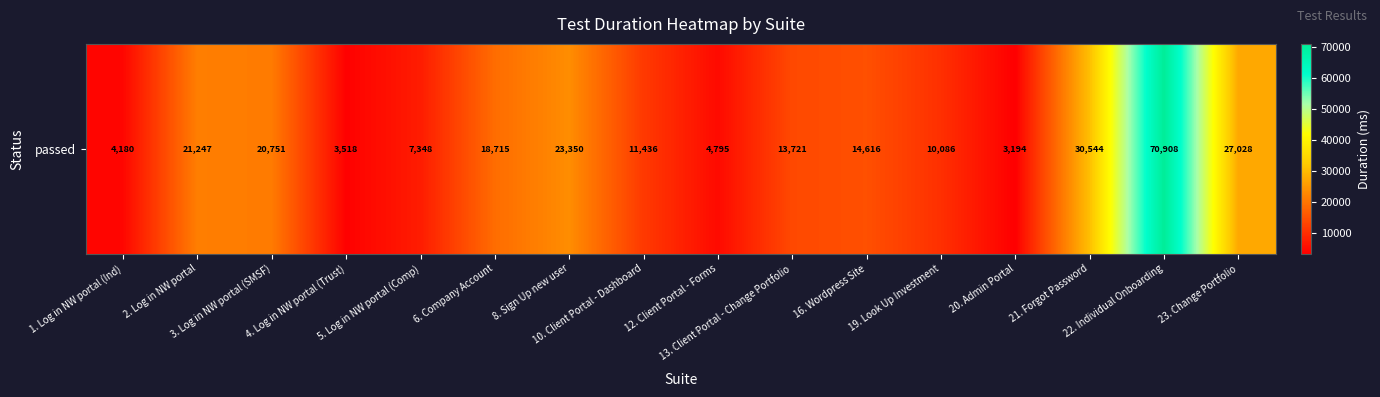

At which category does the chart reach its peak across all series?

22. Individual Onboarding